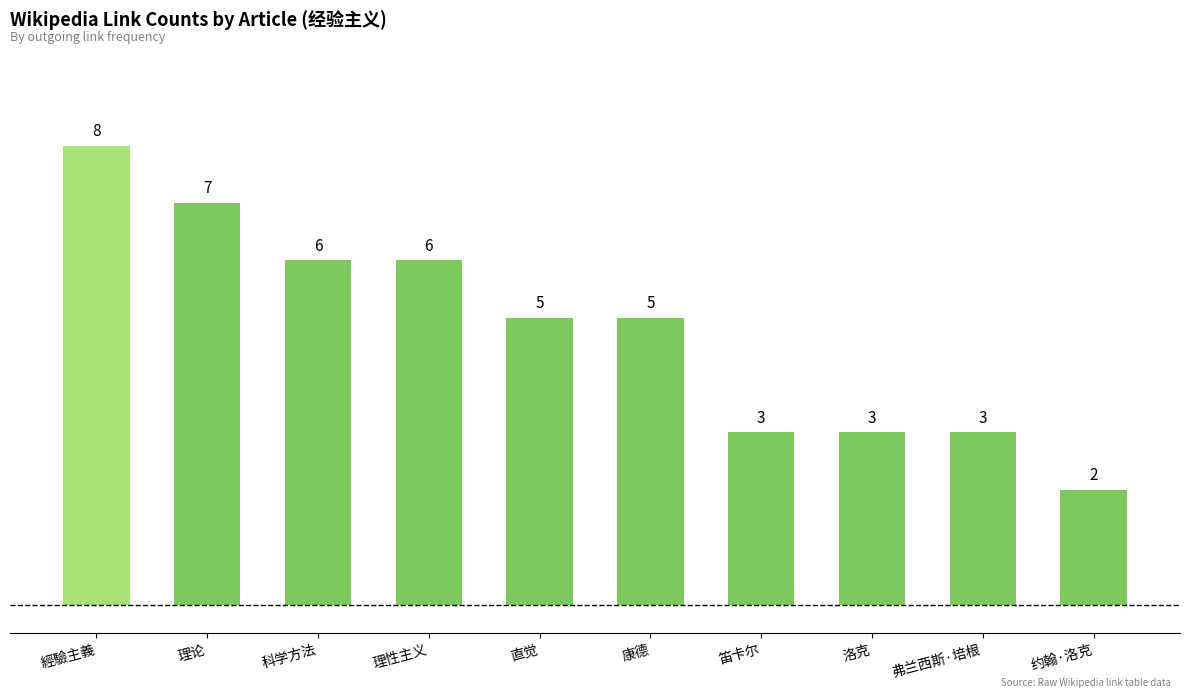

Count the number of data series in this chart.

1